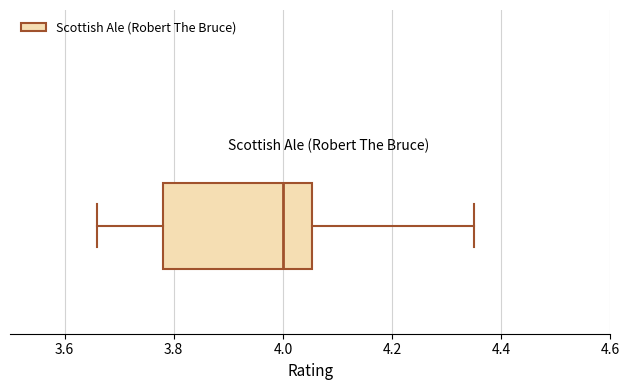

Read this box plot against the x-axis: the position of the median line, the range covered by the box, and the ends of both whiskers. The values are not printed on the chart, so give them approximately, as read against the axis.

median 4.00, box 3.78 to 4.06, whiskers 3.66 to 4.36